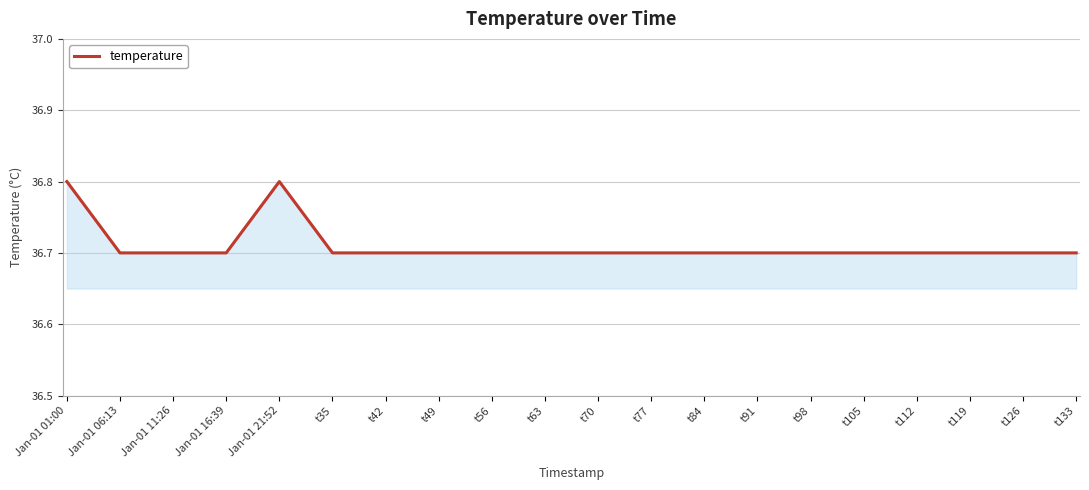

What position from the left is Jan-01 21:52?

5